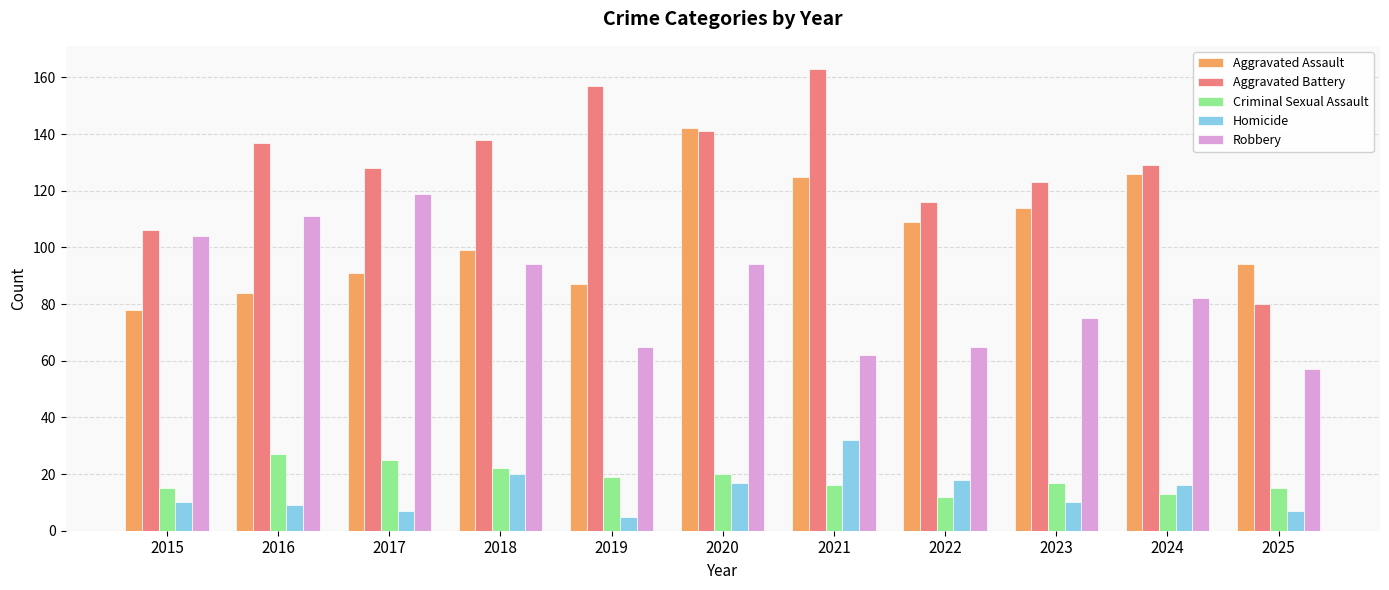

What is the greatest value displayed?

163